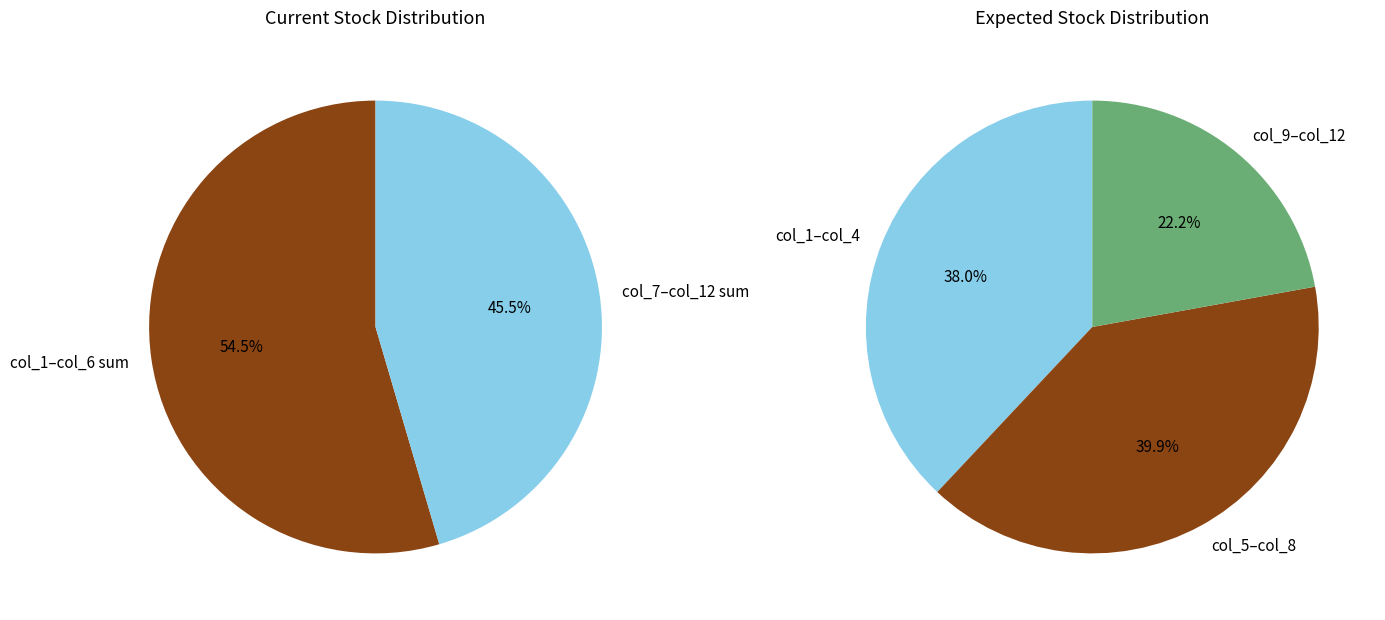

Does col_5 represent more than half of the total?

No